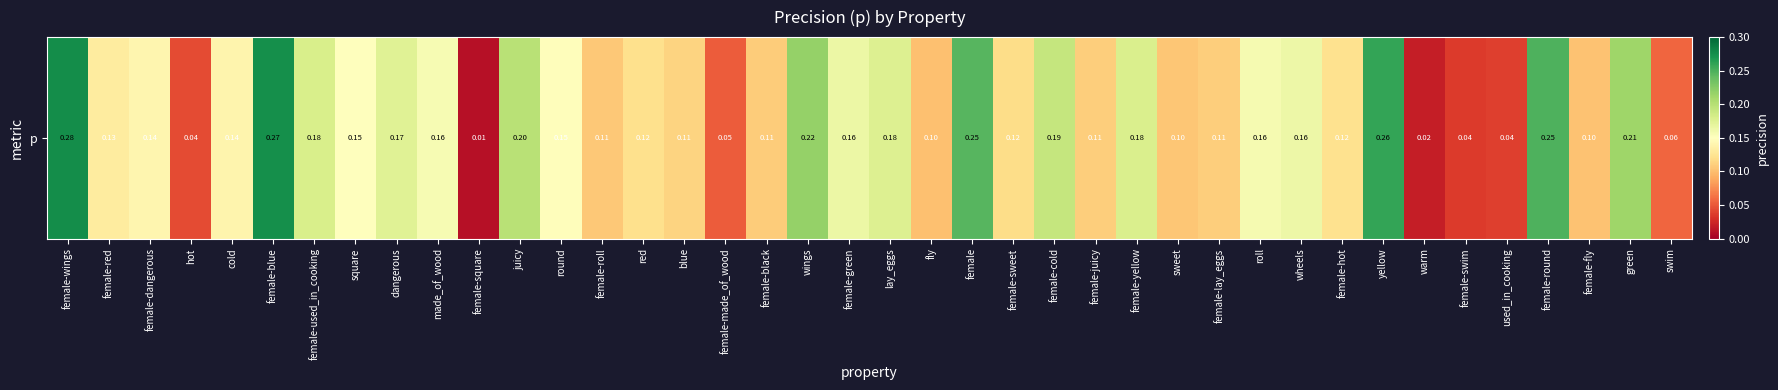

List the labels in order of value, smallest first.

female-square, warm, female-swim, used_in_cooking, hot, female-made_of_wood, swim, fly, female-fly, sweet, female-roll, female-black, female-lay_eggs, female-juicy, blue, female-sweet, red, female-hot, female-red, cold, female-dangerous, round, square, made_of_wood, roll, wheels, female-green, dangerous, lay_eggs, female-yellow, female-used_in_cooking, female-cold, juicy, green, wings, female, female-round, yellow, female-blue, female-wings